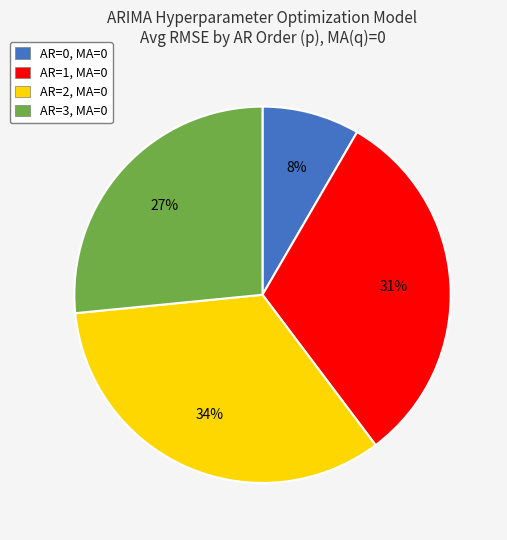

Is the sum of AR=3, MA=0 and AR=1, MA=0 greater than half?

Yes